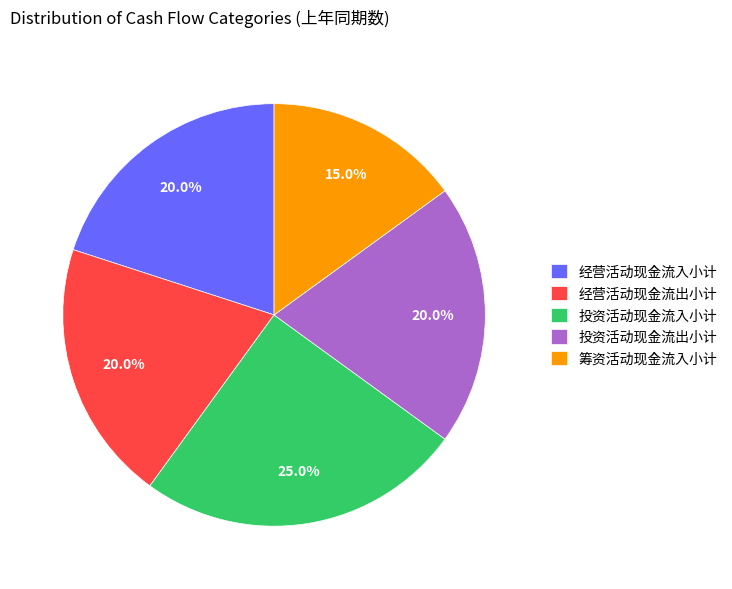

Do 投资活动现金流入小计 and 经营活动现金流出小计 together represent more than half of the pie?

No